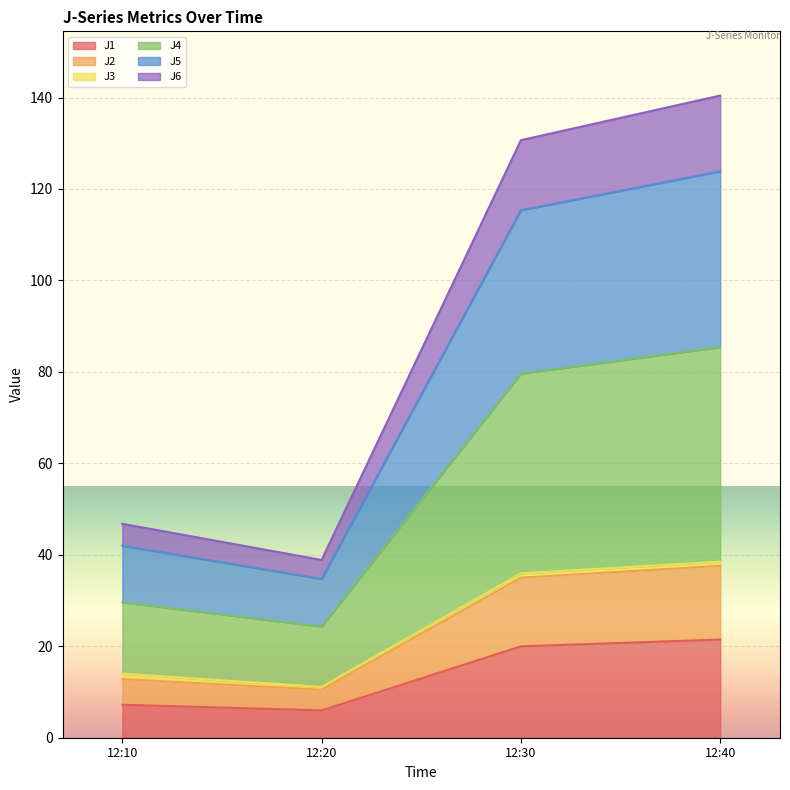

How many lines are shown in the chart?

6